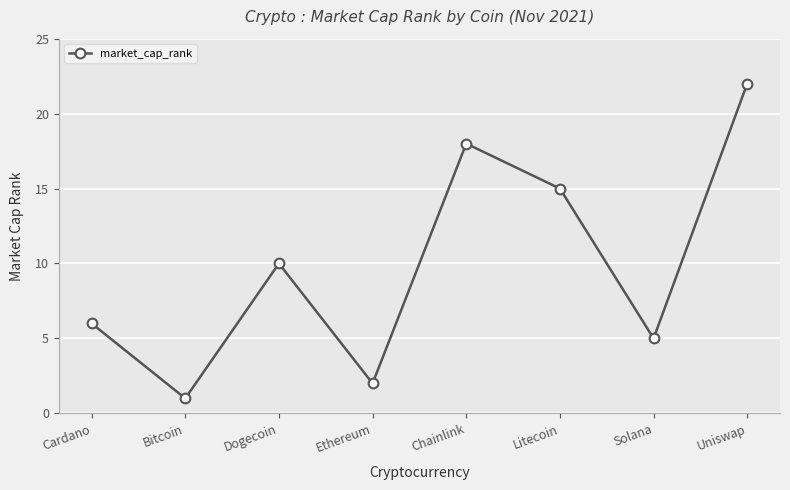

The value at Cardano is 6. True or false?

True